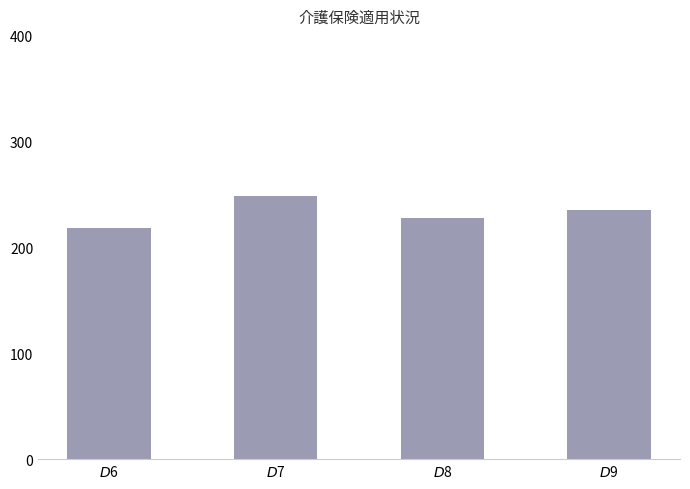

Which label corresponds to the largest value in the chart?

$D$7